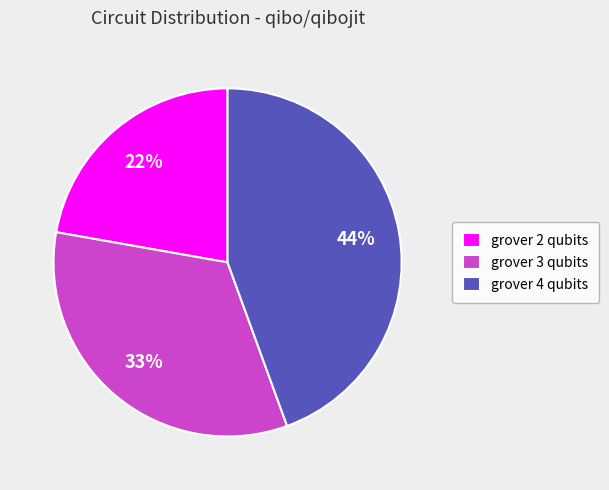

Rank the categories by value from lowest to highest.

grover 2 qubits, grover 3 qubits, grover 4 qubits